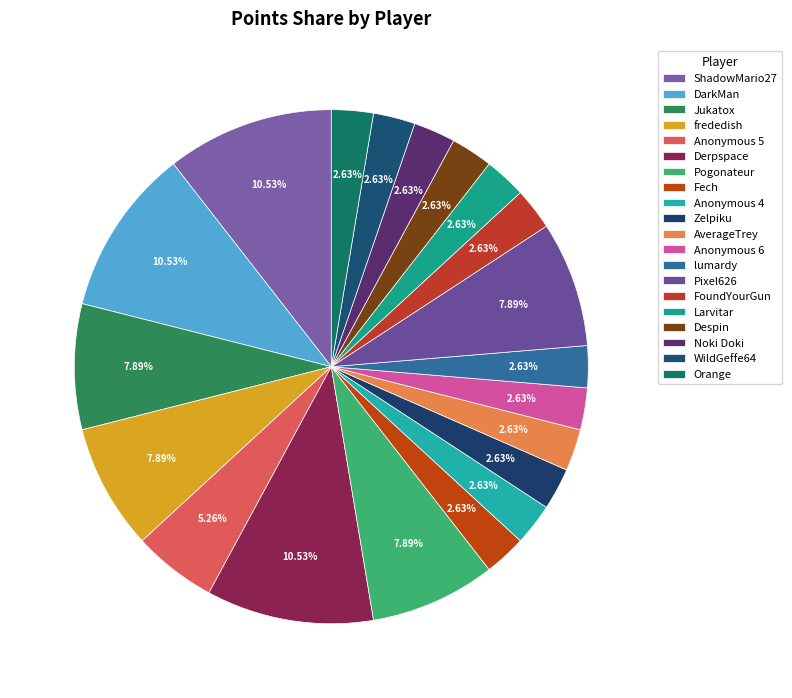

How many segments does this pie chart have?

20